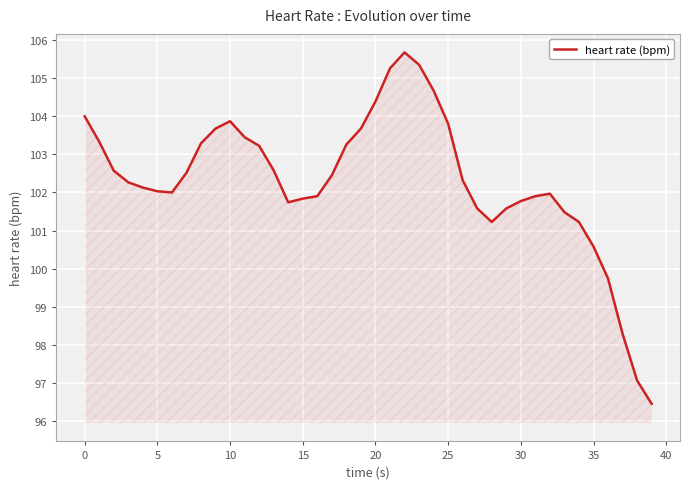

What is the minimum value shown in the chart?

96.5